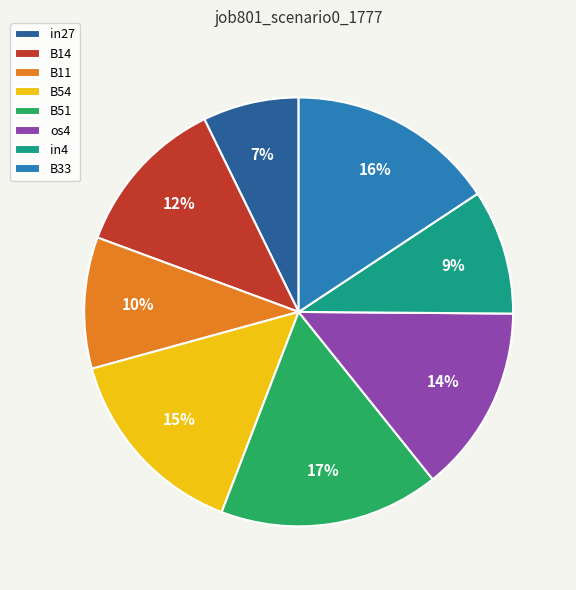

Between B14 and B33, which is larger?

B33